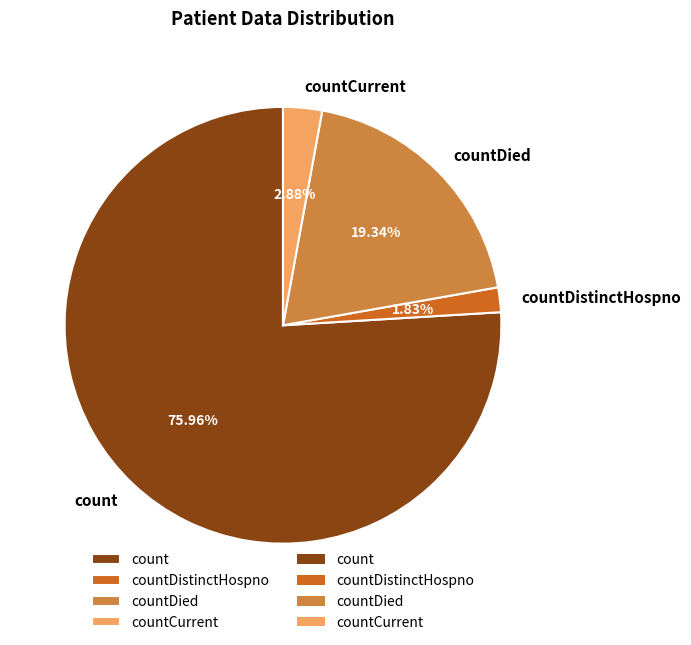

To the nearest percent, what portion does count represent?

76%